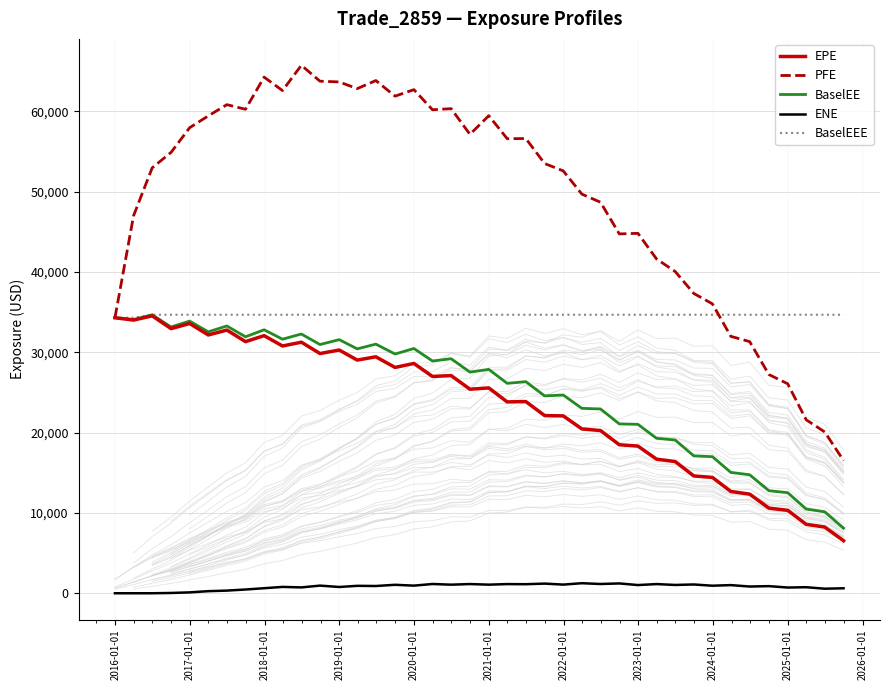

What is the average value of the BaselEEE series?

34653.1